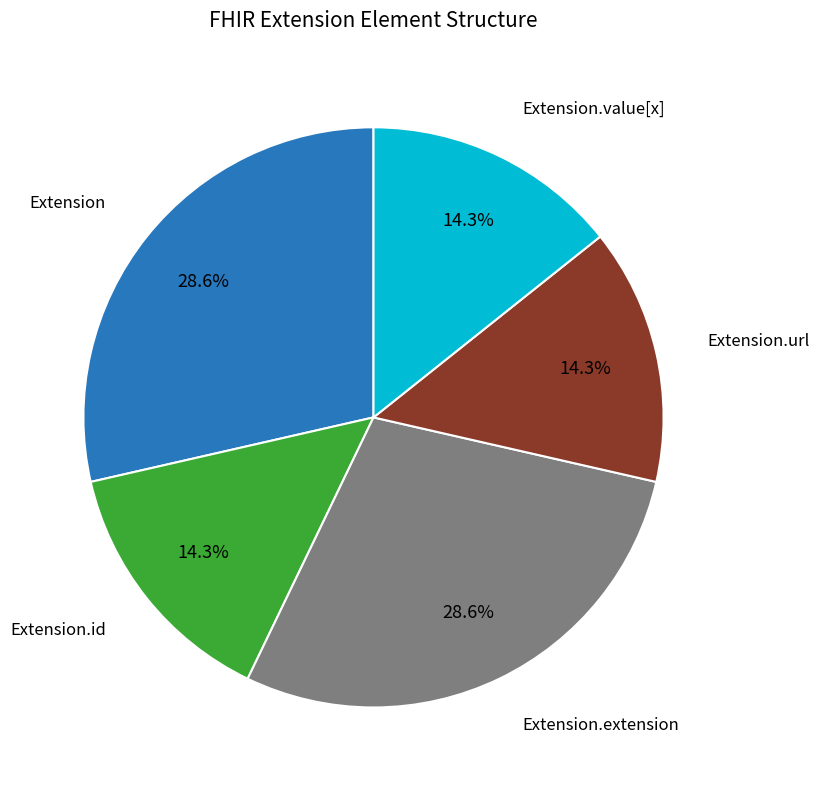

Is there any slice that represents more than half of the pie?

No